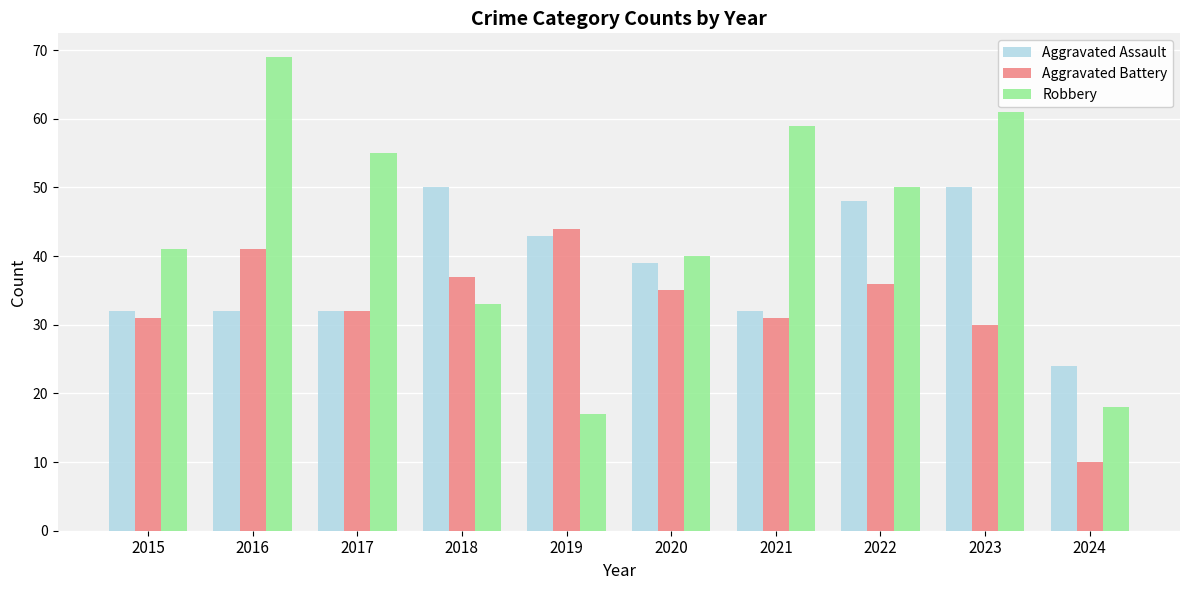

What is the average value of the Robbery series?

44